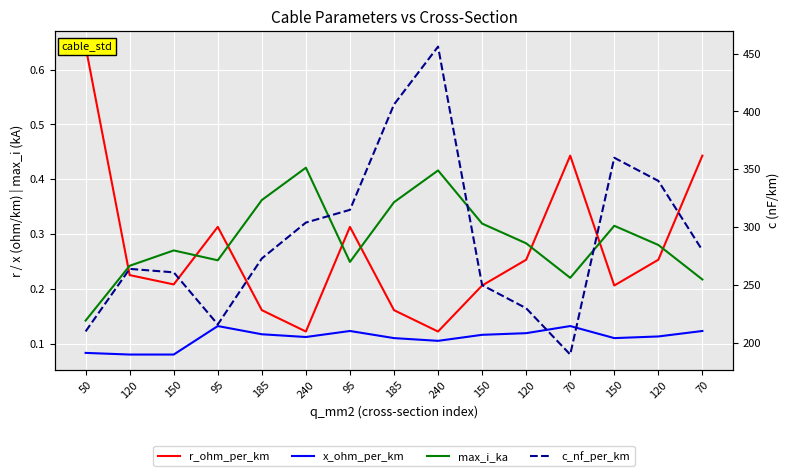

Reading left to right, list all the values displayed in this chart.

r_ohm_per_km: 50=0.6	120=0.2	150=0.2	95=0.3	185=0.2	240=0.1	95=0.3	185=0.2	240=0.1	150=0.2	120=0.3	70=0.4	150=0.2	120=0.3	70=0.4
x_ohm_per_km: 50=0.1	120=0.1	150=0.1	95=0.1	185=0.1	240=0.1	95=0.1	185=0.1	240=0.1	150=0.1	120=0.1	70=0.1	150=0.1	120=0.1	70=0.1
max_i_ka: 50=0.1	120=0.2	150=0.3	95=0.3	185=0.4	240=0.4	95=0.2	185=0.4	240=0.4	150=0.3	120=0.3	70=0.2	150=0.3	120=0.3	70=0.2
c_nf_per_km: 50=210.0	120=264.0	150=261.0	95=216.0	185=273.0	240=304.0	95=315.0	185=406.0	240=456.0	150=250.0	120=230.0	70=190.0	150=360.0	120=340.0	70=280.0